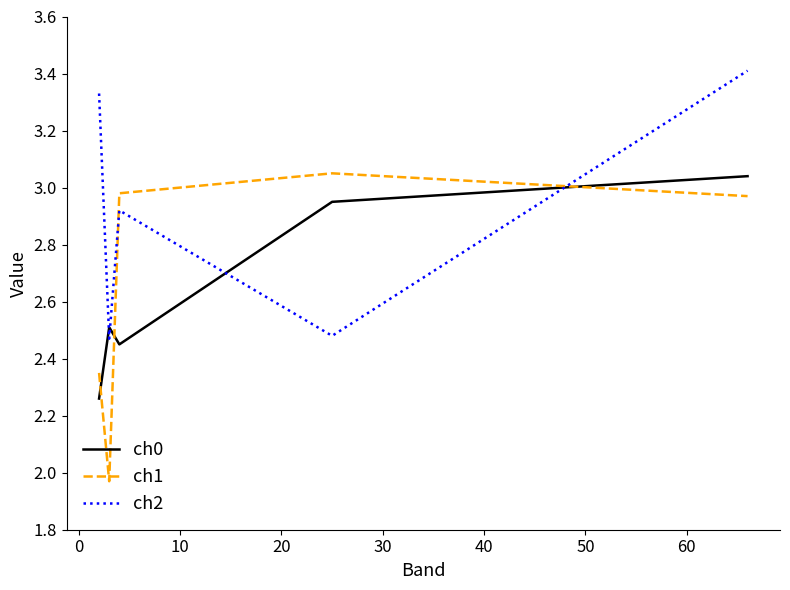

What are all the series names shown in the legend?

ch0, ch1, ch2